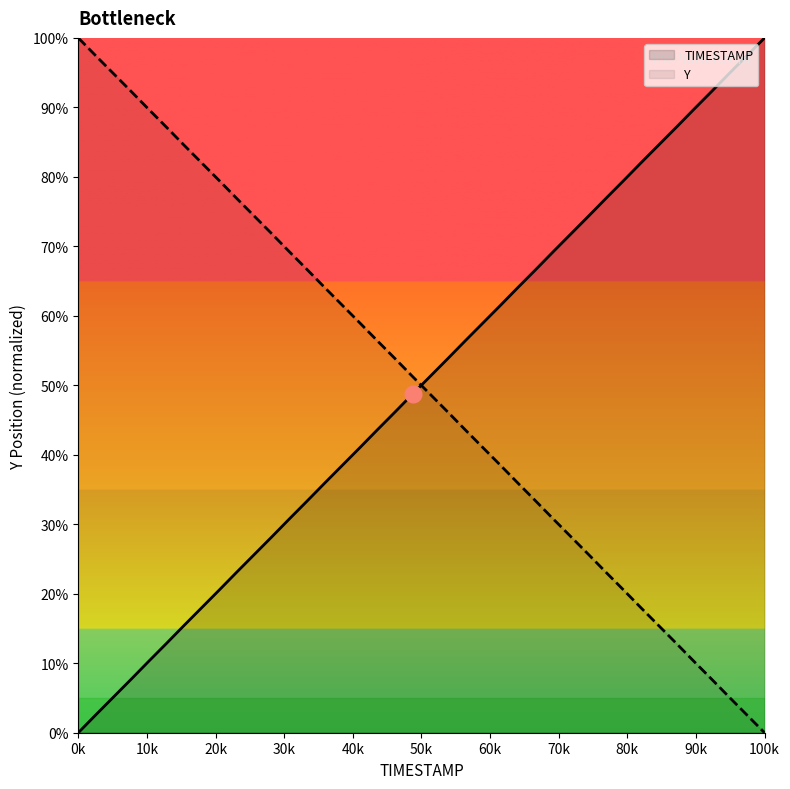

Which label corresponds to the smallest value in the chart?

0k